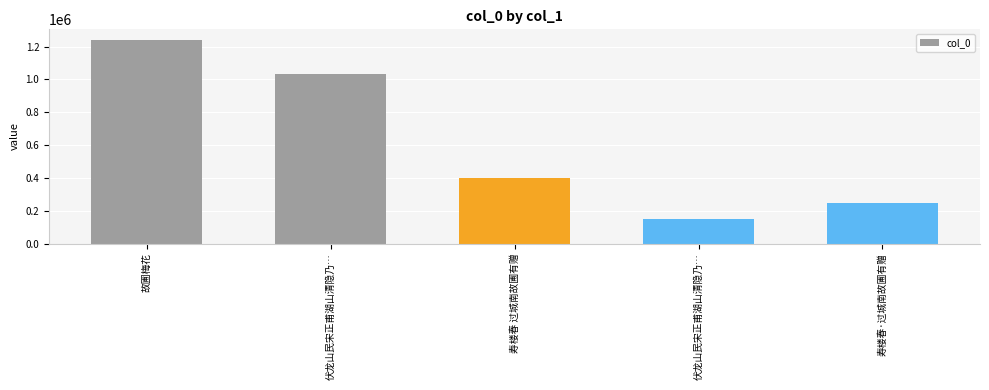

How many values are below 400078?

2